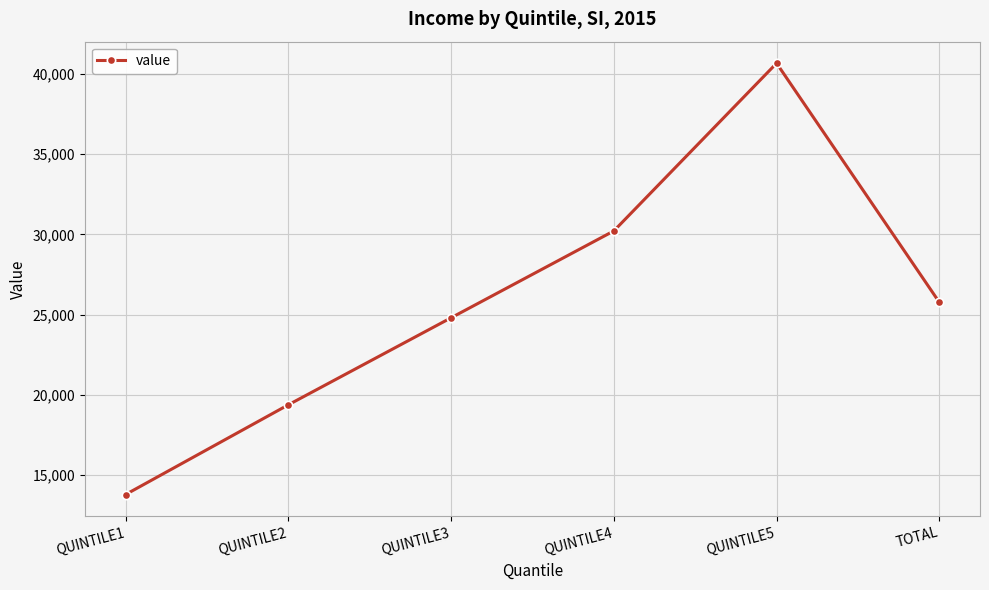

How many interior local peaks (higher than both neighbors) does the data have?

1